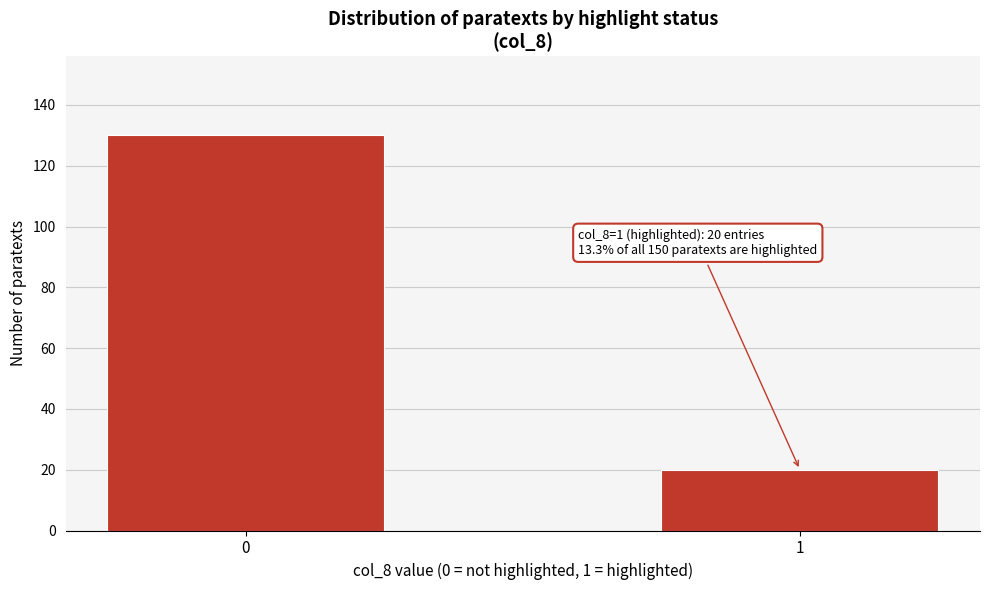

Reading left to right, extract all data points from this chart.

0=130	1=20